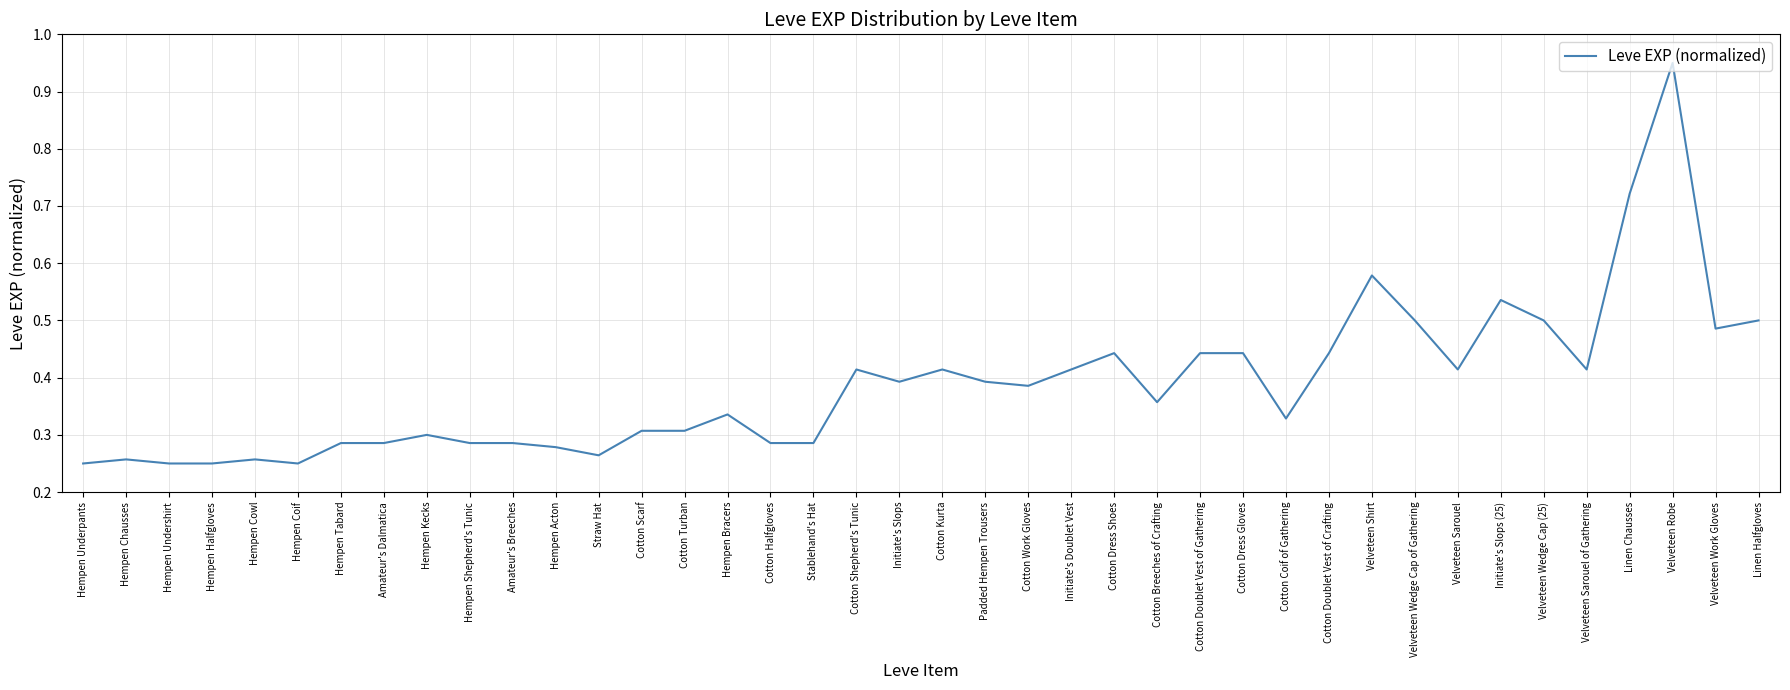

Which category has the highest value across all series?

Velveteen Robe